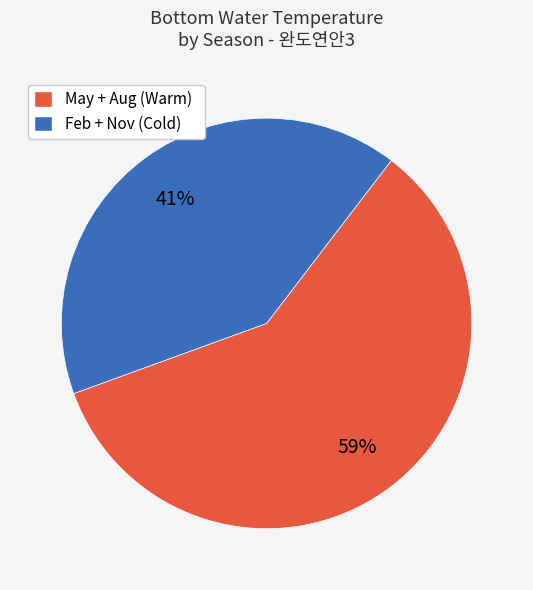

Does any single category account for the majority?

Yes